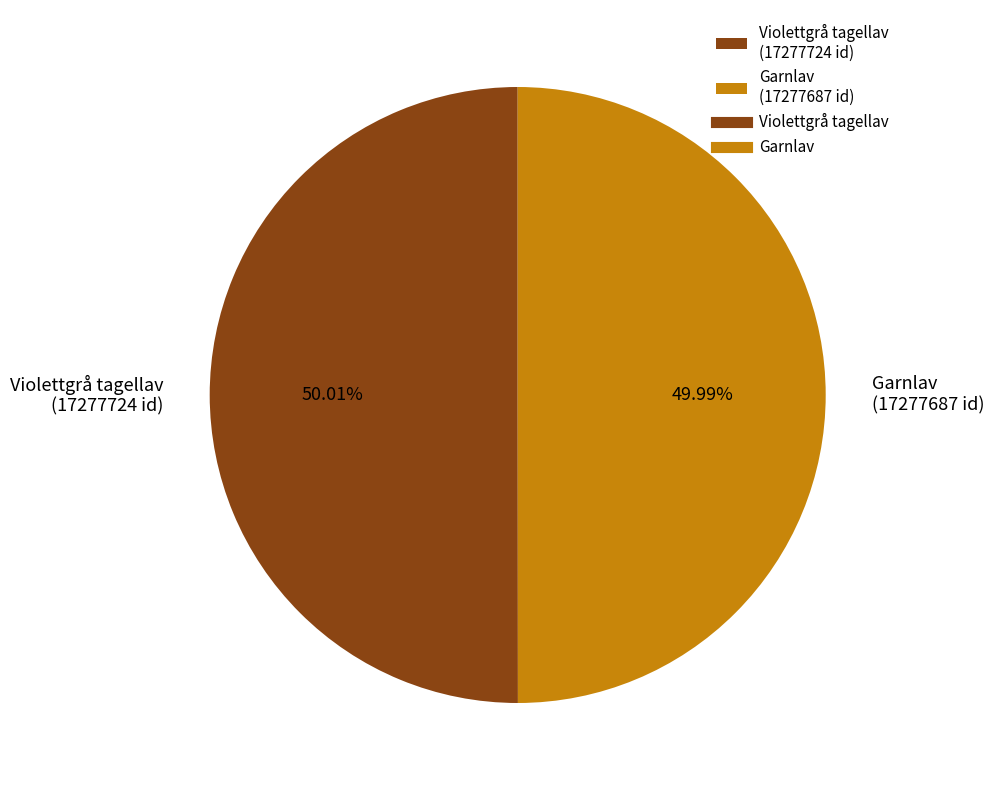

Do Violettgrå tagellav (17277724 id) and Garnlav (17277687 id) together represent more than half of the pie?

Yes